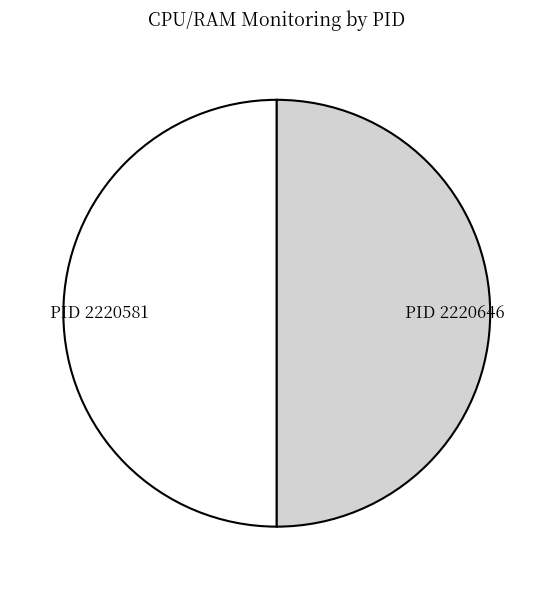

Is it true that PID 2220646 is 50% of the pie?

True